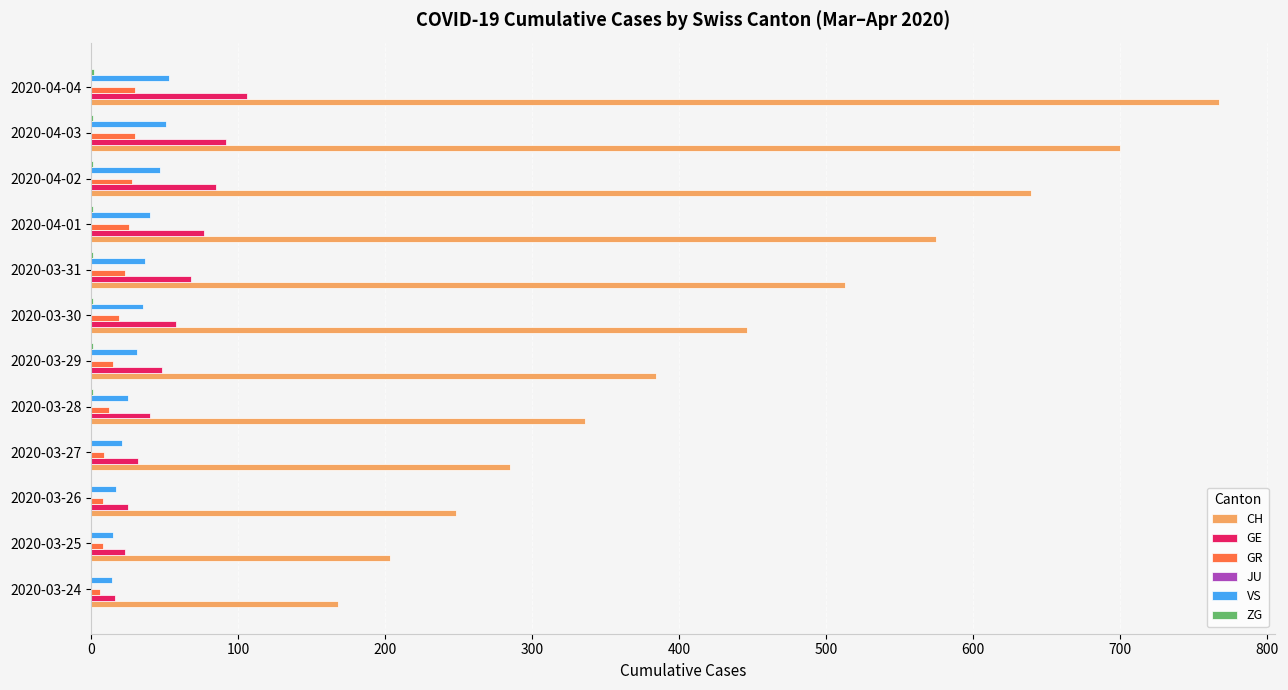

At which label does CH reach its peak?

2020-04-04